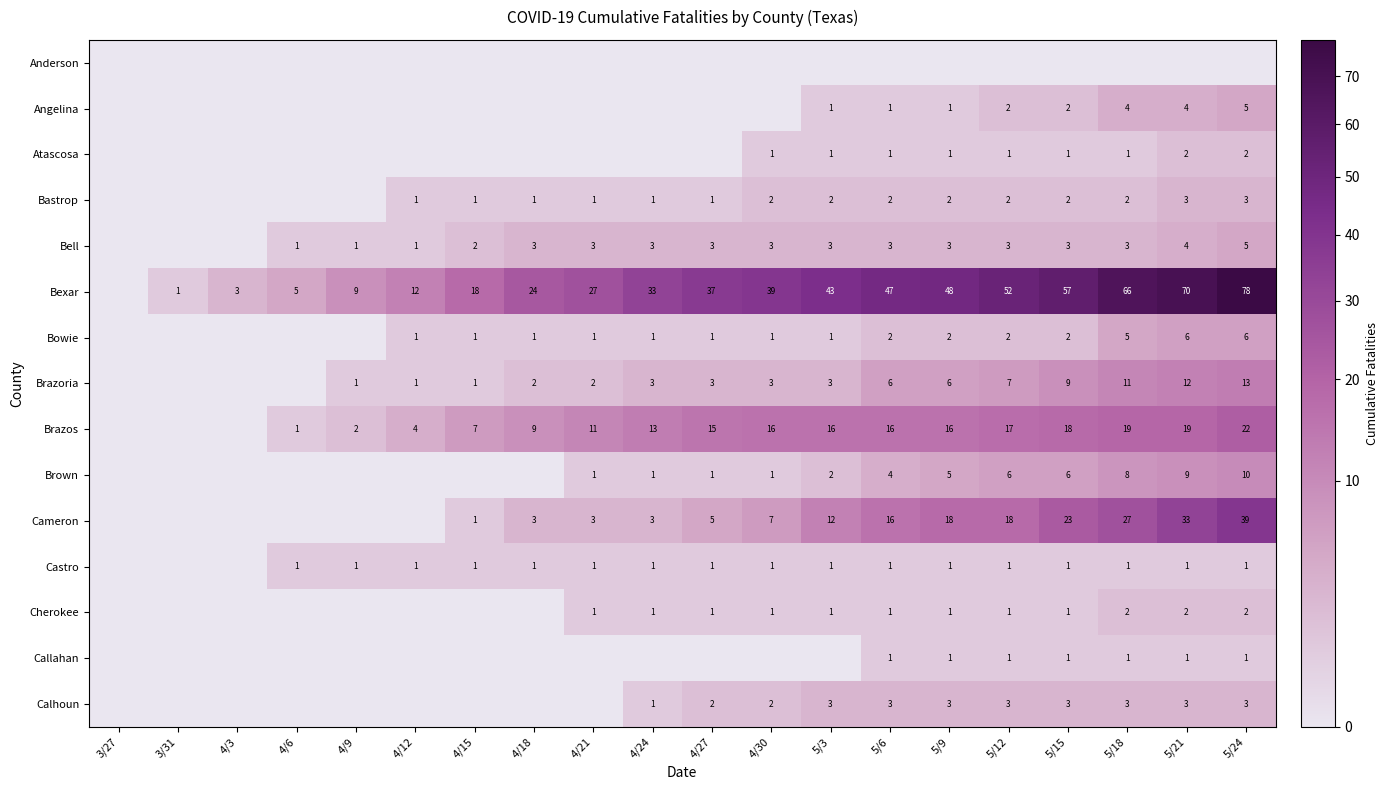

True or false: Brazos has a value of 13 at 4/24.

True